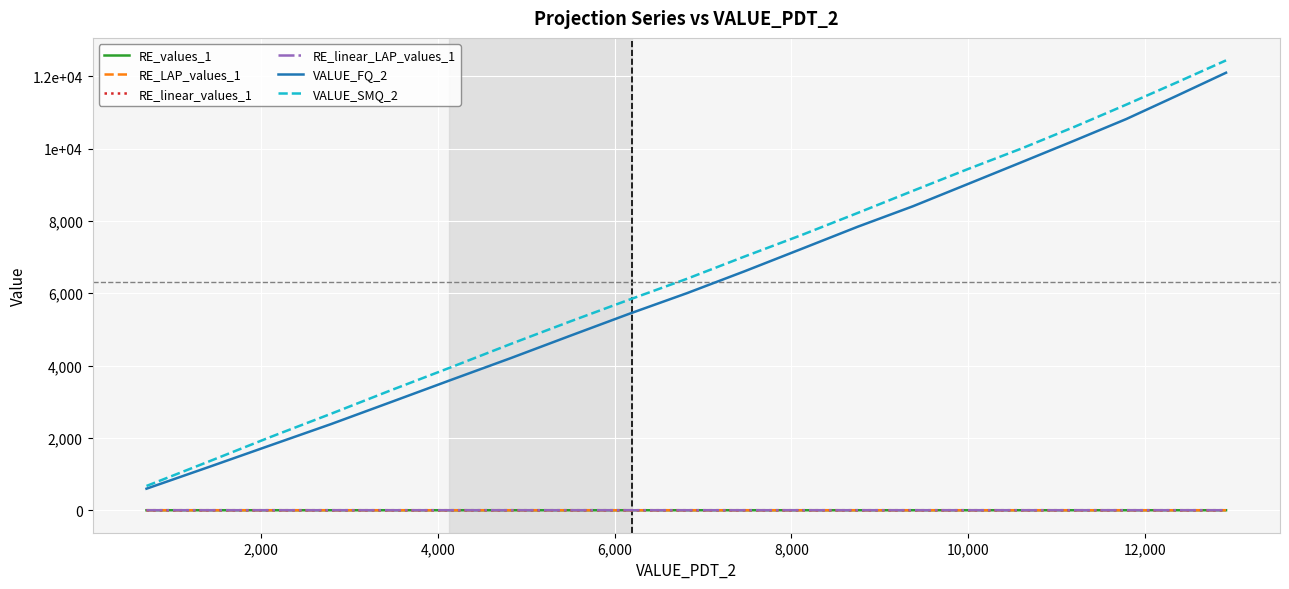

True or false: RE_values_1 and VALUE_SMQ_2 intersect in this chart.

False